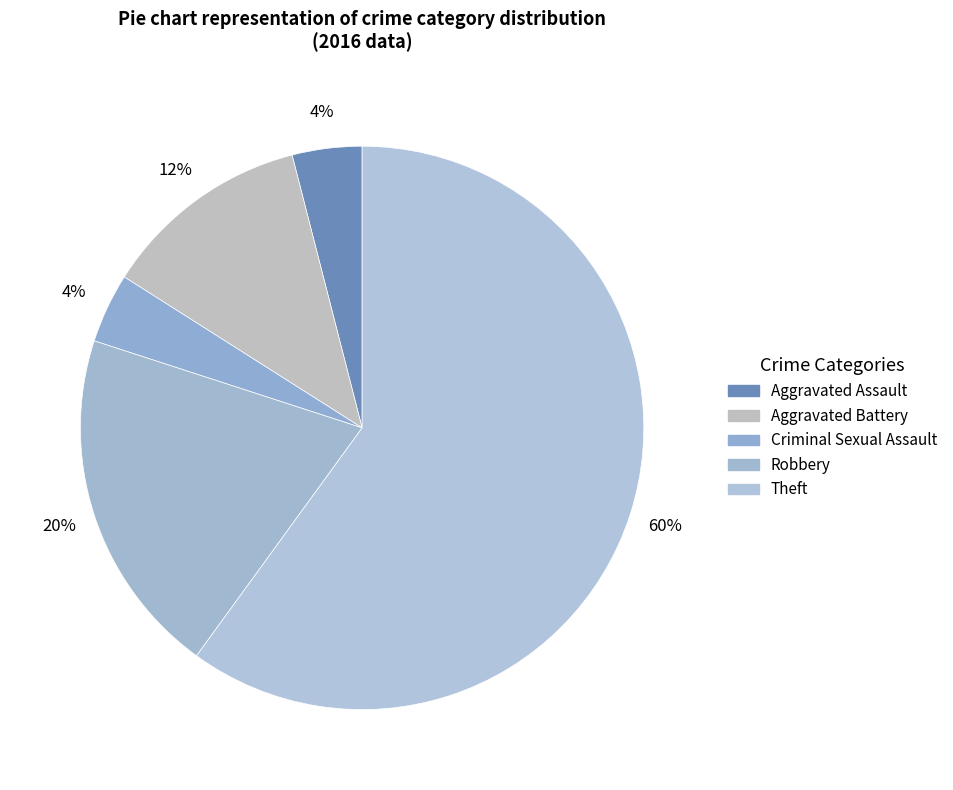

To the nearest percent, what portion does Theft represent?

60%